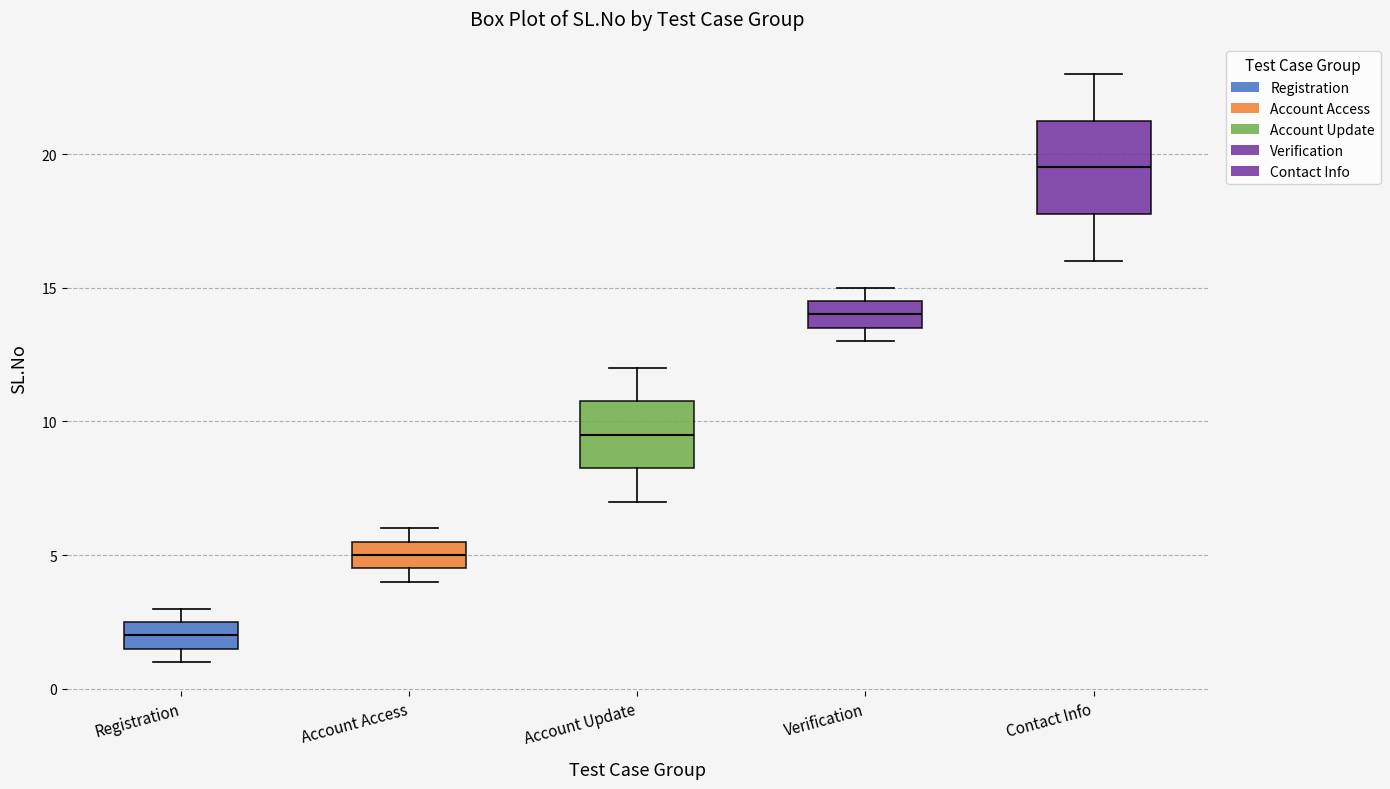

Where does the lower whisker of the box for Contact Info end on the y-axis? The values are not printed on the chart, so give them approximately, as read against the axis.

16.0